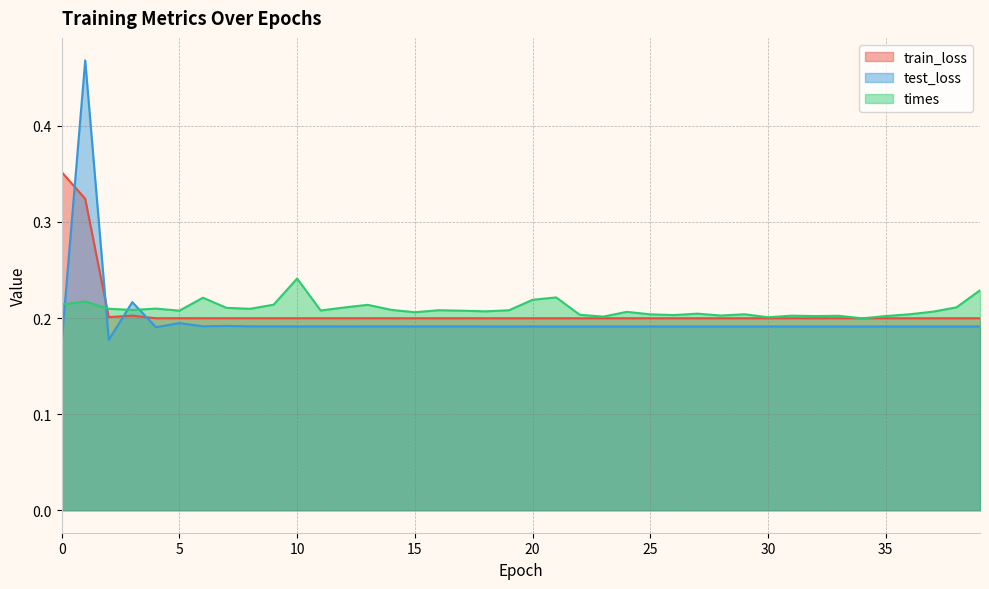

True or false: test_loss and train_loss cross at least once.

True